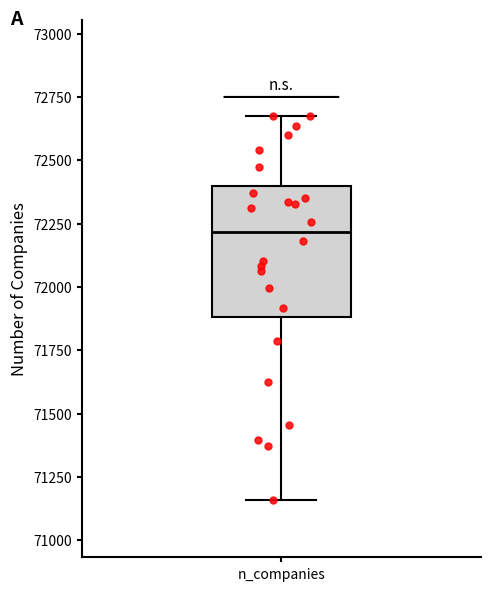

Transcribe this box plot: give where the median line is, the range the box spans, and where the two whiskers end, as read against the y-axis. The values are not printed on the chart, so give them approximately, as read against the axis.

median 72200, box 71900 to 72400, whiskers 71150 to 72650